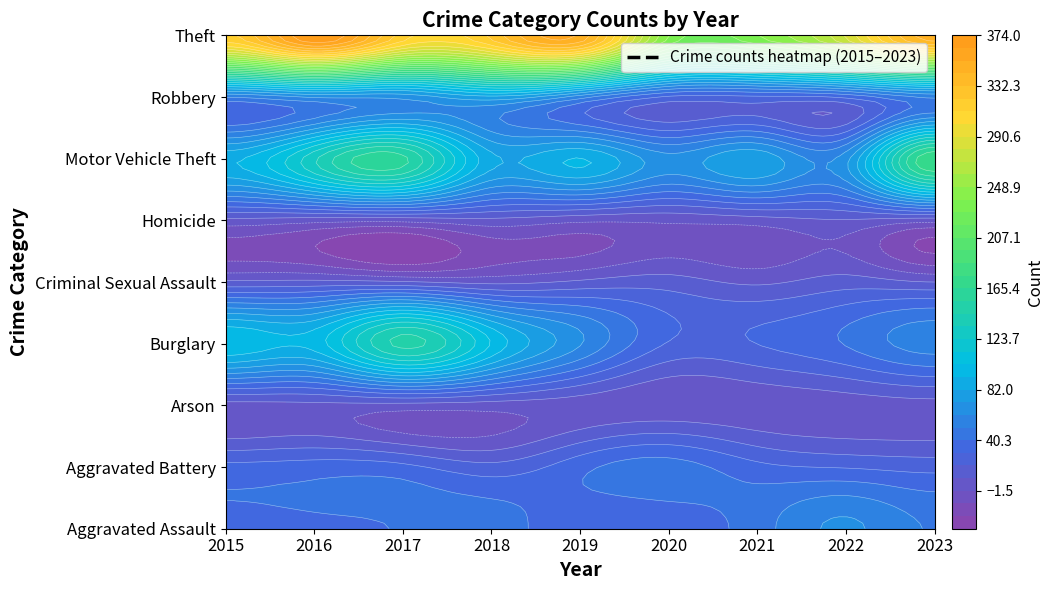

Reading left to right, what are all the values shown in this chart?

Aggravated Assault: 38	39	41	45	32	33	46	63	50
Aggravated Battery: 33	35	33	23	37	45	33	29	26
Arson: 5	6	5	4	3	1	1	3	5
Burglary: 102	97	148	102	62	29	30	41	56
Criminal Sexual Assault: 11	12	10	6	11	14	7	14	9
Homicide: 6	3	2	6	1	1	4	8	3
Motor Vehicle Theft: 90	132	158	85	93	65	80	68	175
Robbery: 51	62	64	79	55	28	28	32	52
Theft: 320	374	317	325	351	239	238	282	349